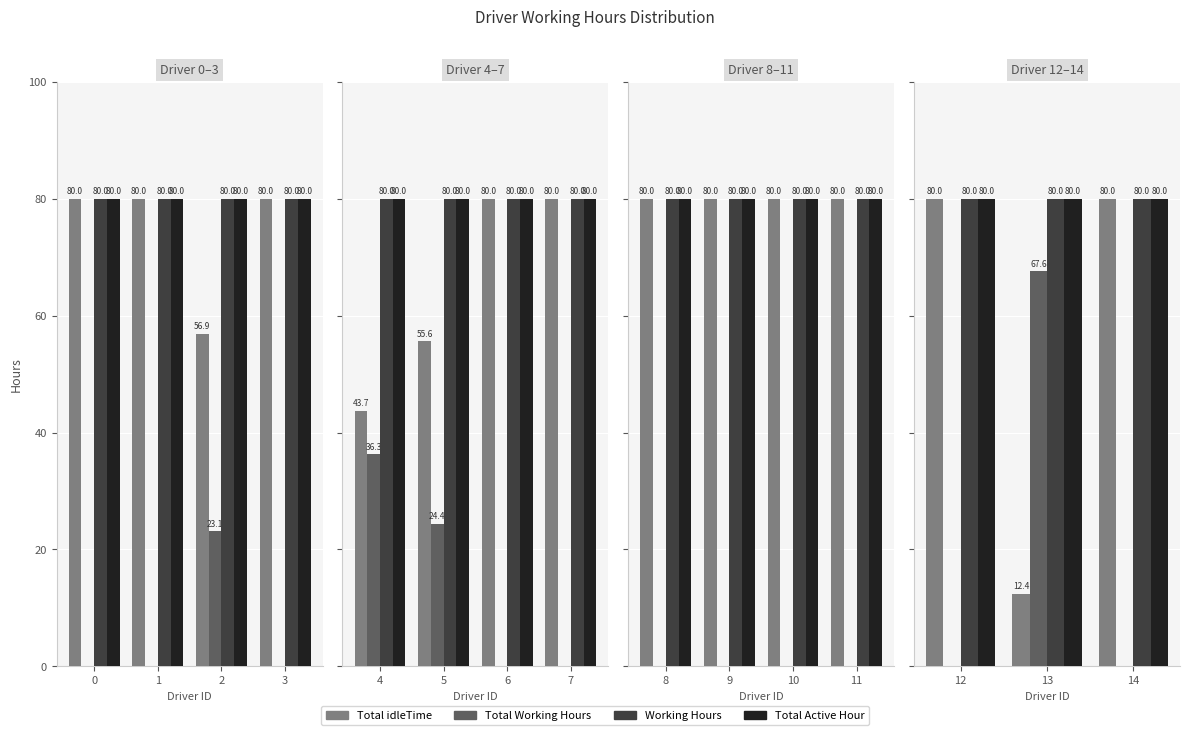

How many distinct data groups are displayed?

4